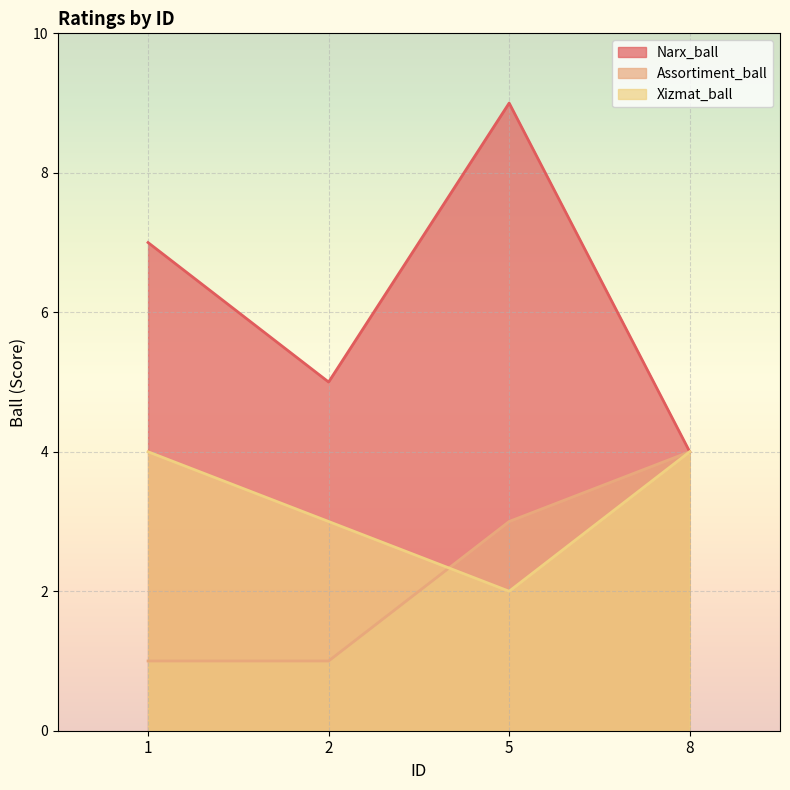

What is the total value across all series at 5?

14